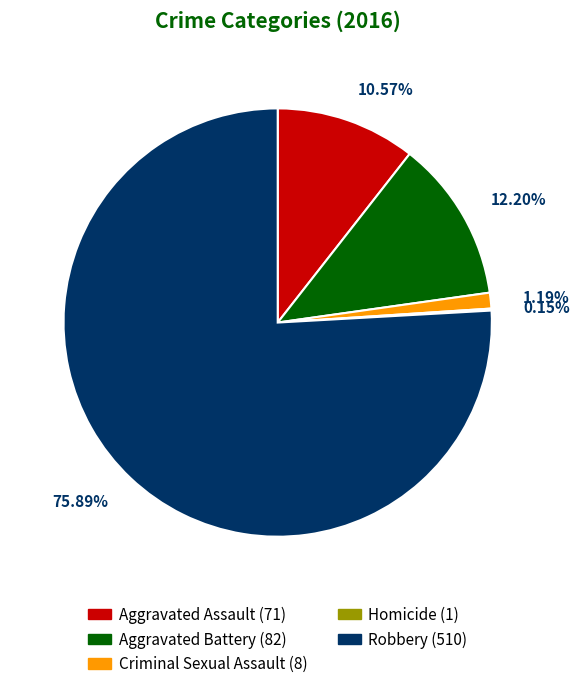

Is it true that Aggravated Assault is 11% of the pie?

True